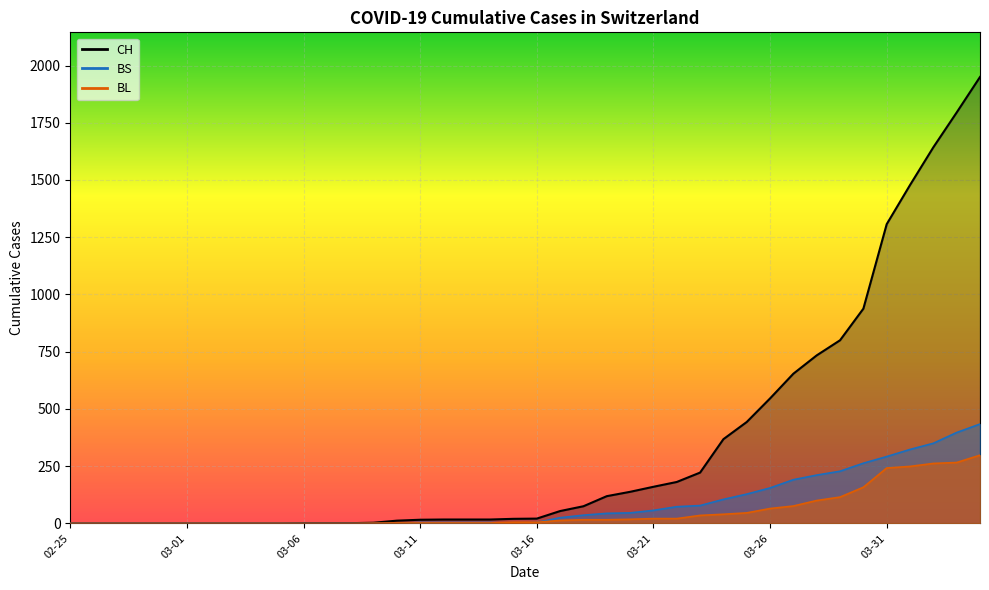

What is the sum of the BL values at 2020-04-01 and 2020-03-11?

251